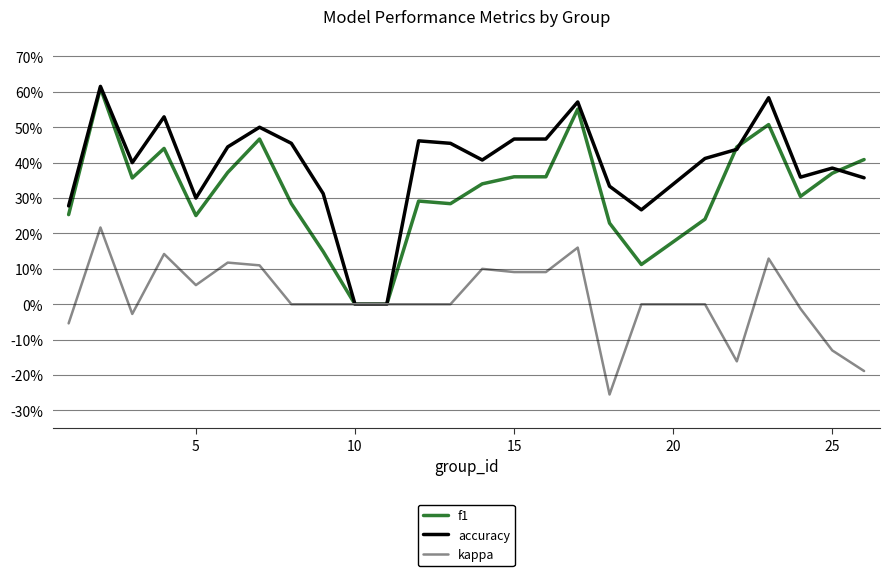

Which series has the largest range (max minus min)?

accuracy